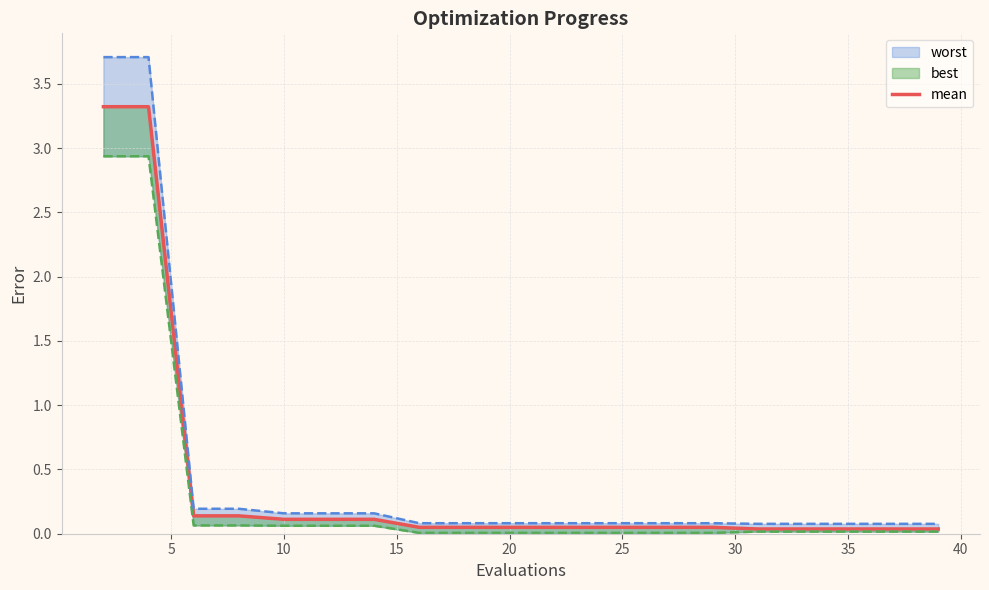

Does the chart display data point markers on the line(s)?

No